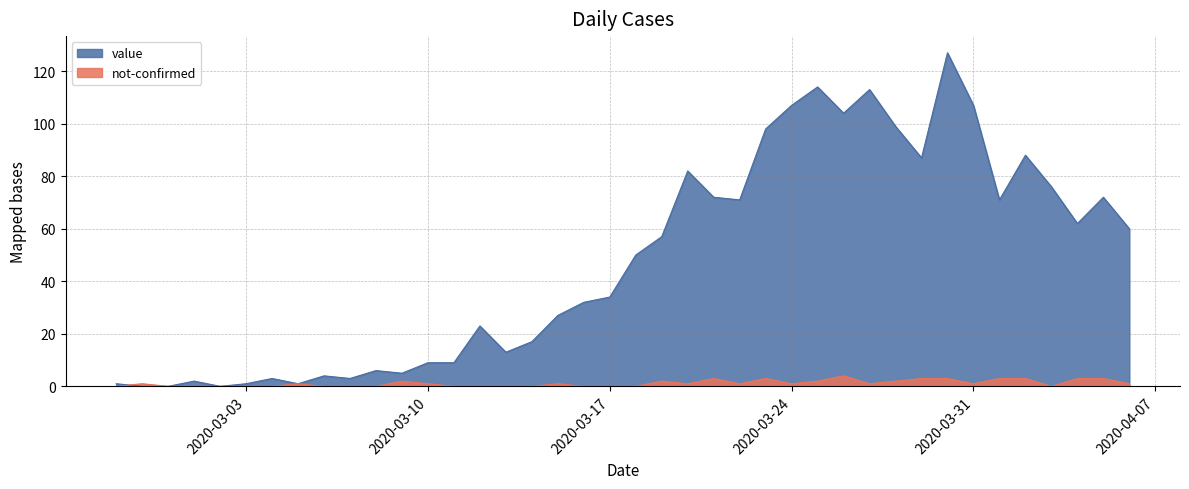

At which category is the sum across all series the highest?

2020-03-30